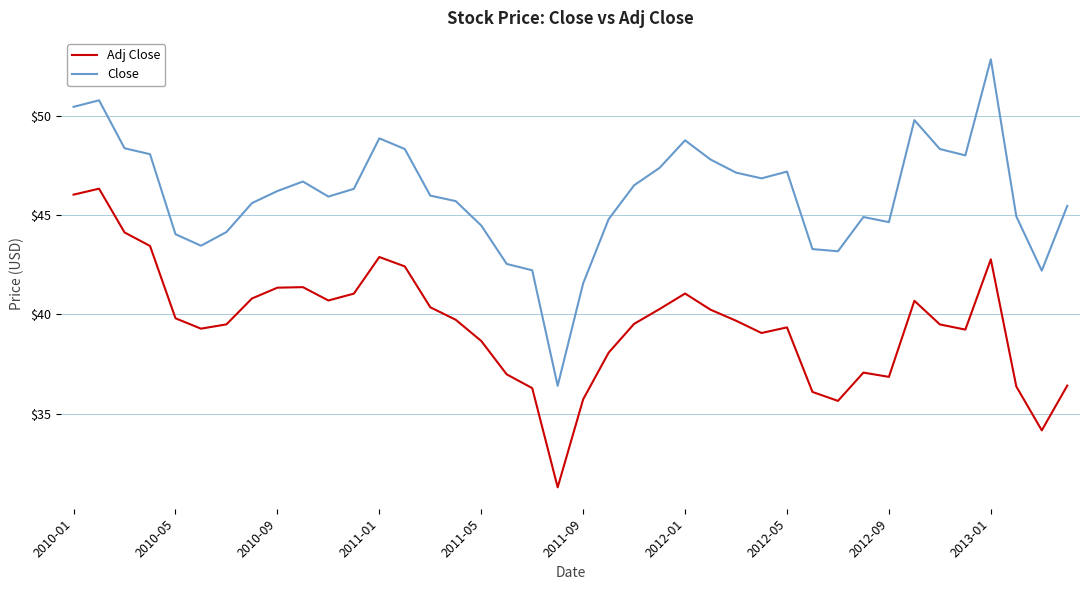

List the series in order of their peak value, lowest first.

Adj Close, Close